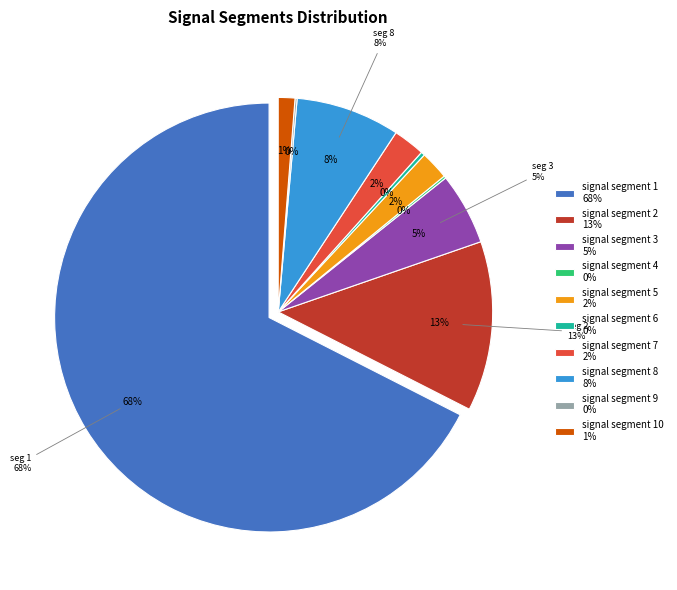

To the nearest percent, what is the combined percentage of signal segment 4 and signal segment 2?

13%